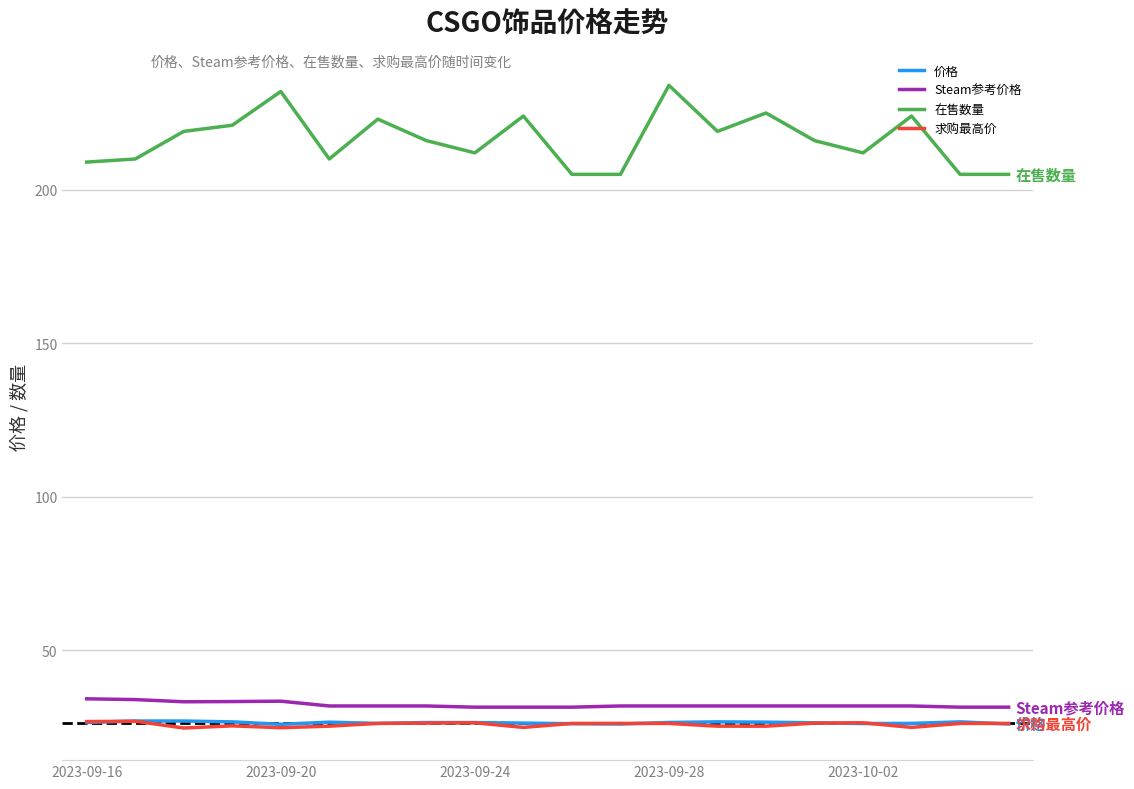

Which series has the widest spread of values?

在售数量